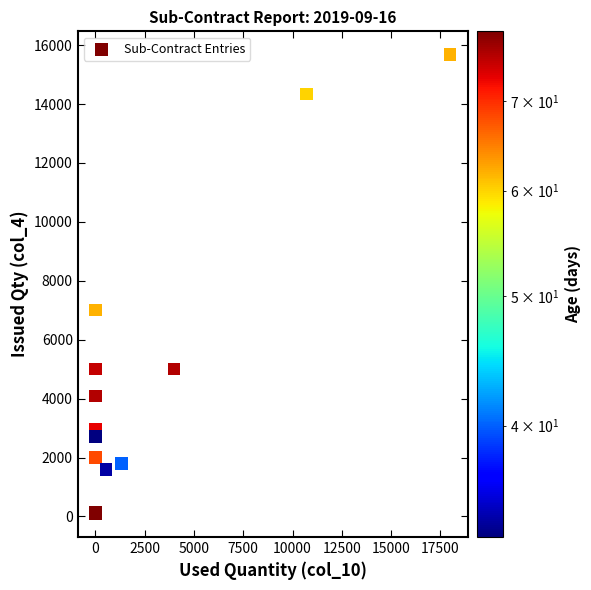

What Y value in the scatter plot is closest to 7884?

7000